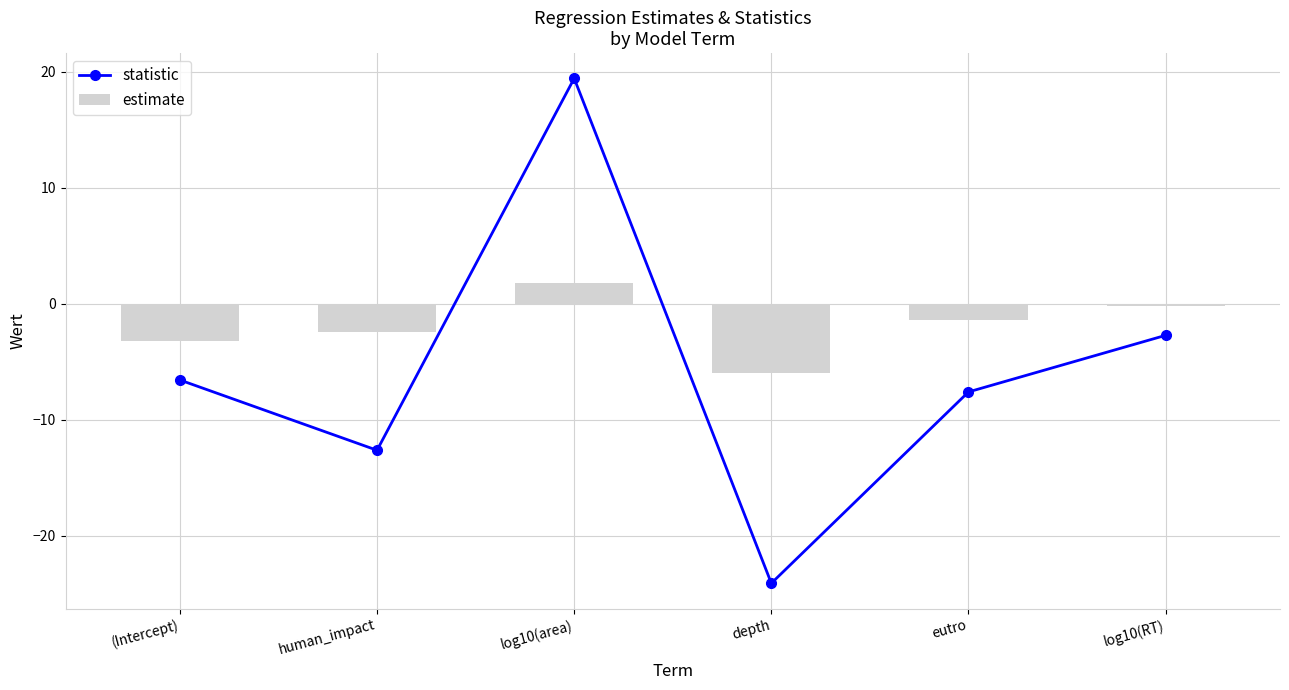

Is it true that estimate equals 0.9 at log10(area)?

False